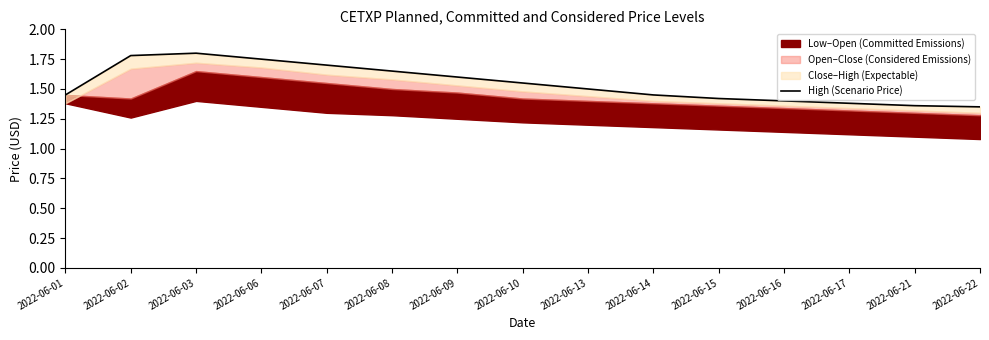

Rank the categories by value from highest to lowest.

2022-06-03, 2022-06-02, 2022-06-06, 2022-06-07, 2022-06-08, 2022-06-09, 2022-06-10, 2022-06-13, 2022-06-01, 2022-06-14, 2022-06-15, 2022-06-16, 2022-06-17, 2022-06-21, 2022-06-22